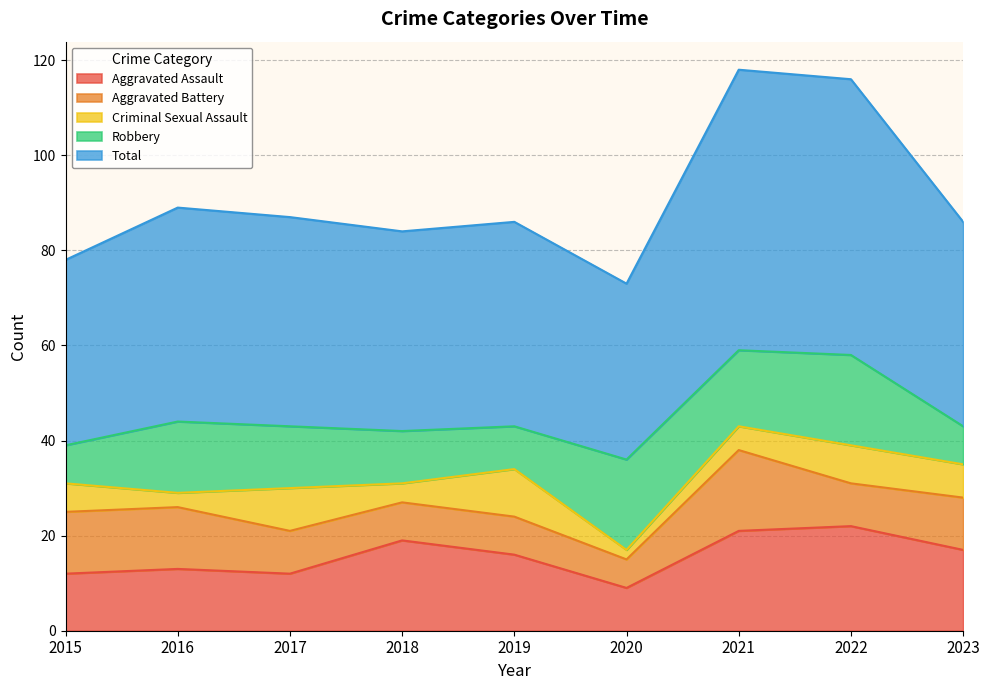

At 2015, list the series in order from largest to smallest.

Total, Aggravated Battery, Aggravated Assault, Robbery, Criminal Sexual Assault